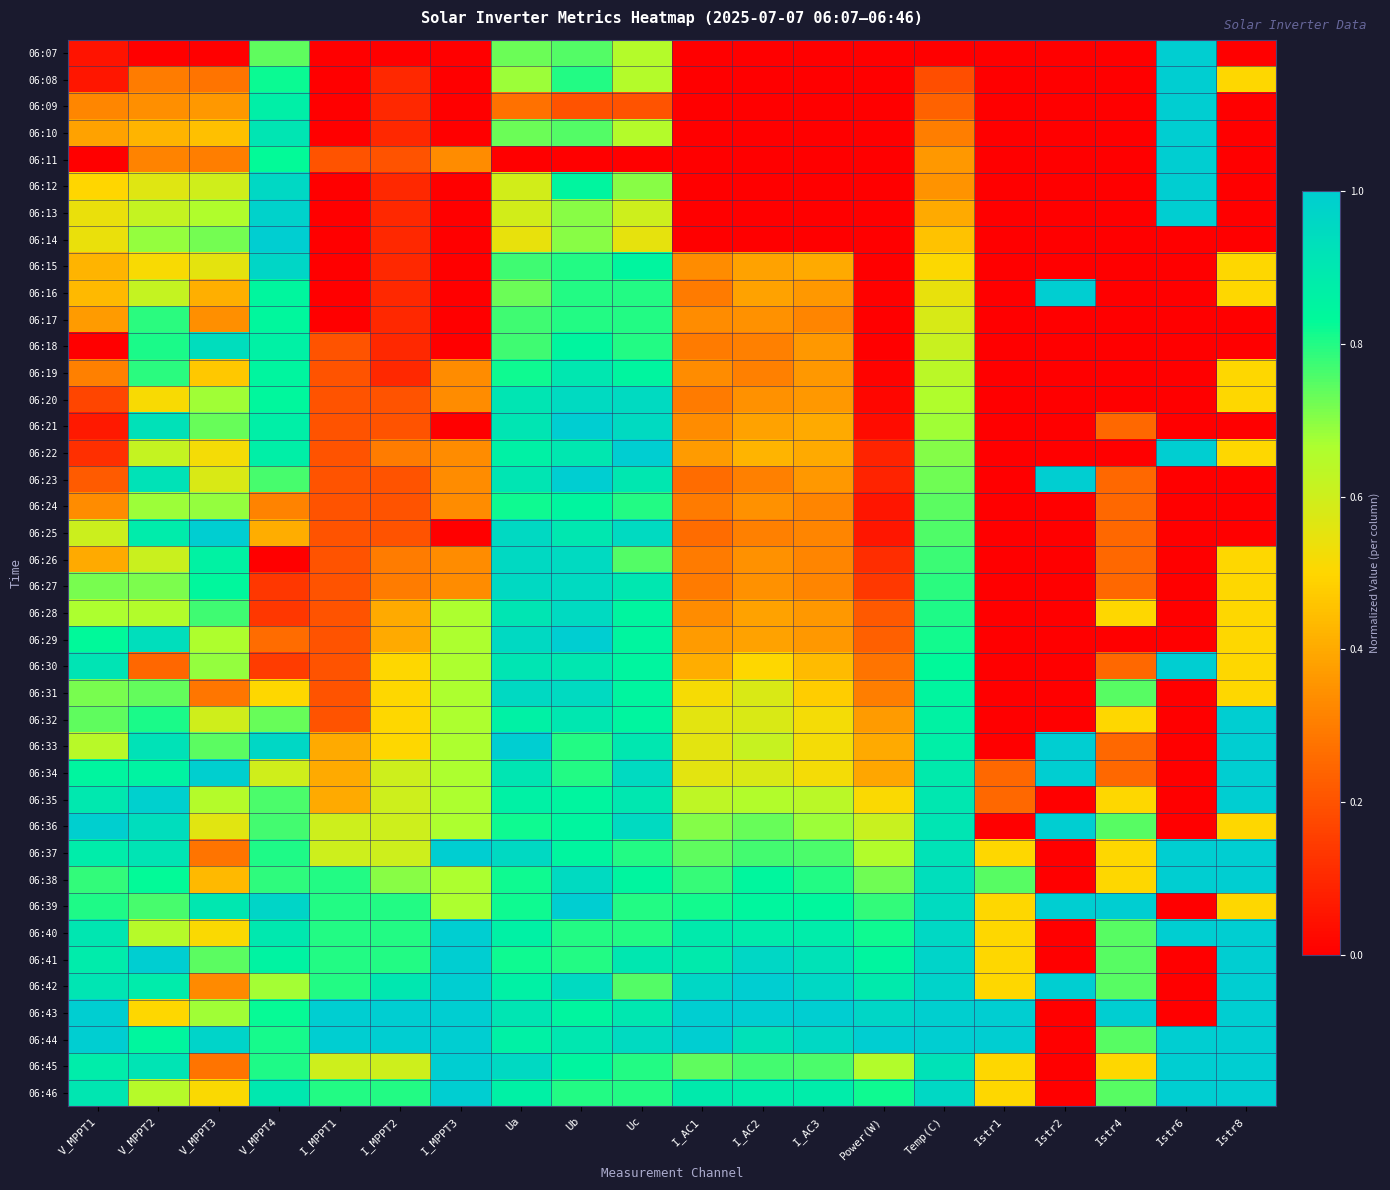

What is the total value across all series at Ua?

32.2